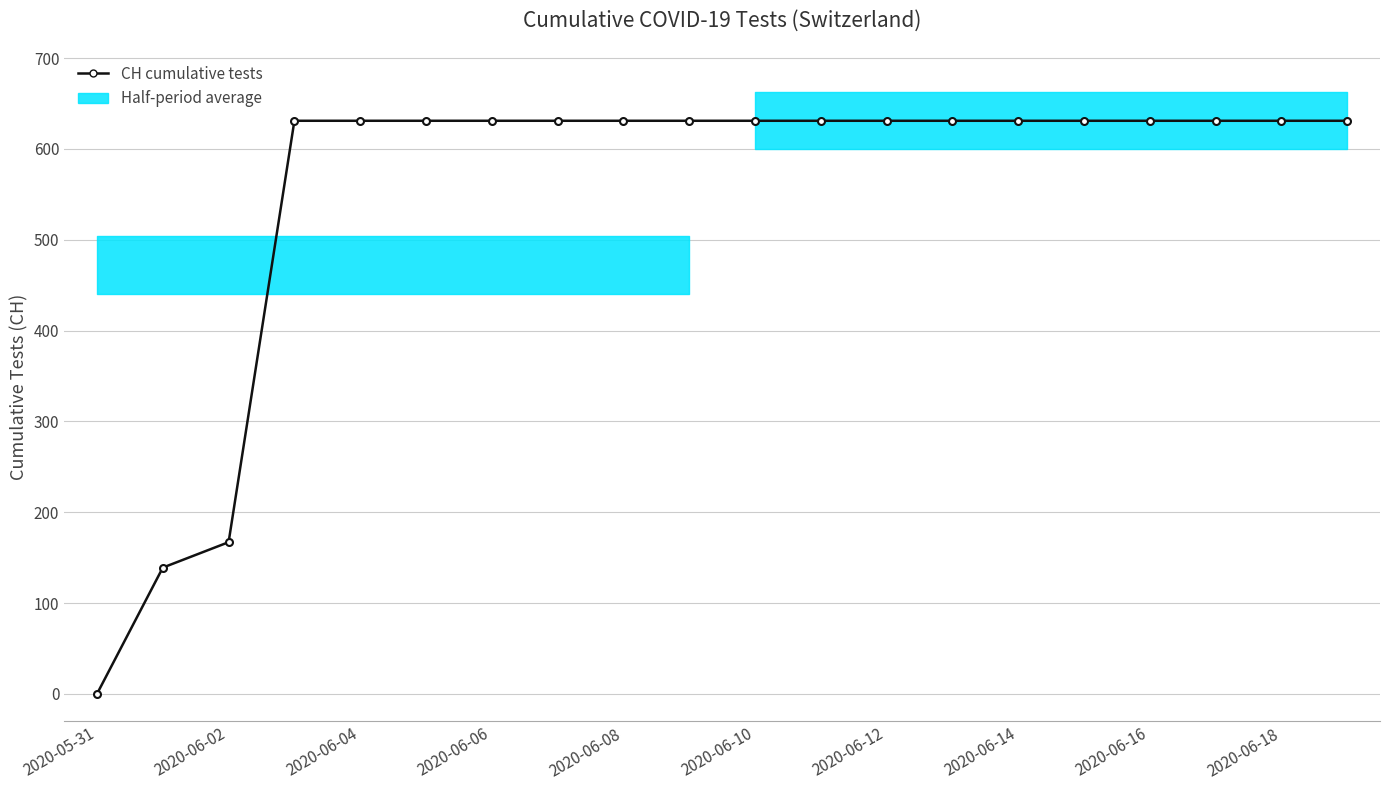

What value does the data have at 2020-06-14?

631